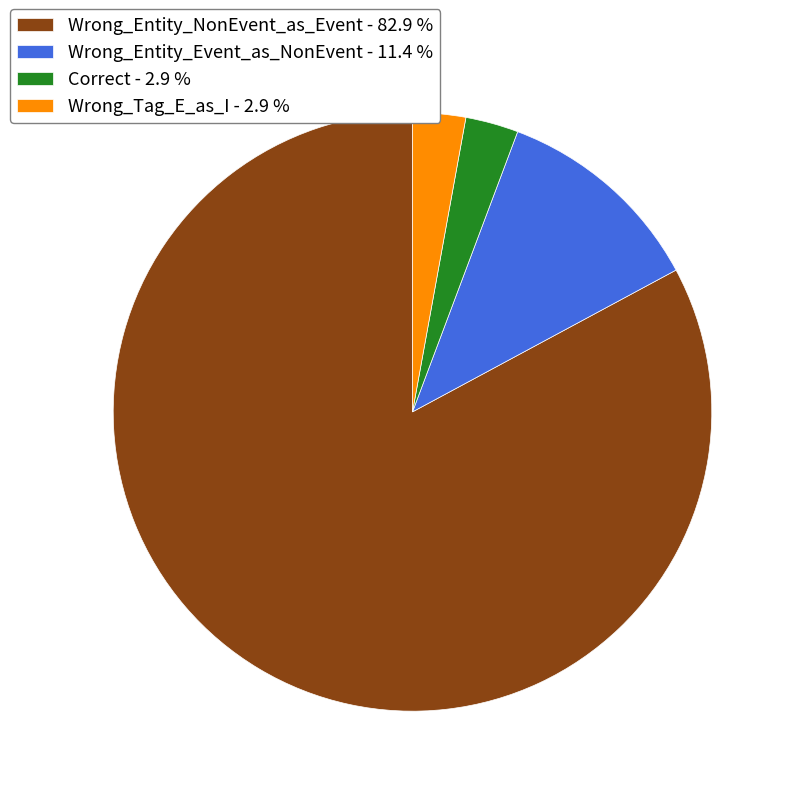

Between Wrong_Entity_NonEvent_as_Event - 82.9 % and Wrong_Entity_Event_as_NonEvent - 11.4 %, which is larger?

Wrong_Entity_NonEvent_as_Event - 82.9 %